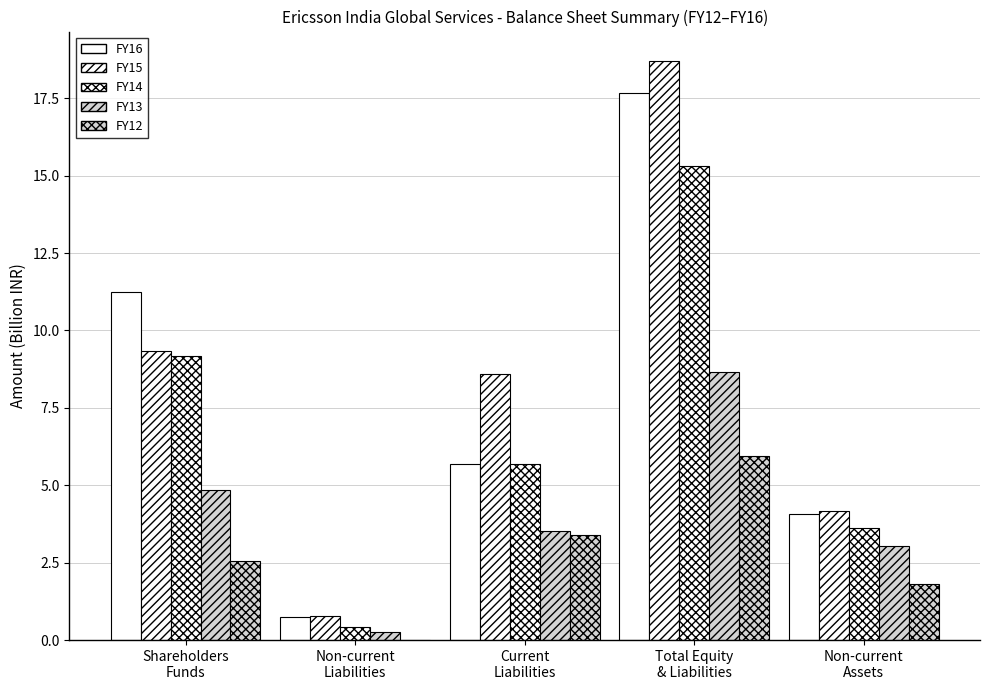

The FY15 series shows 2.7 at Current
Liabilities. True or false?

False